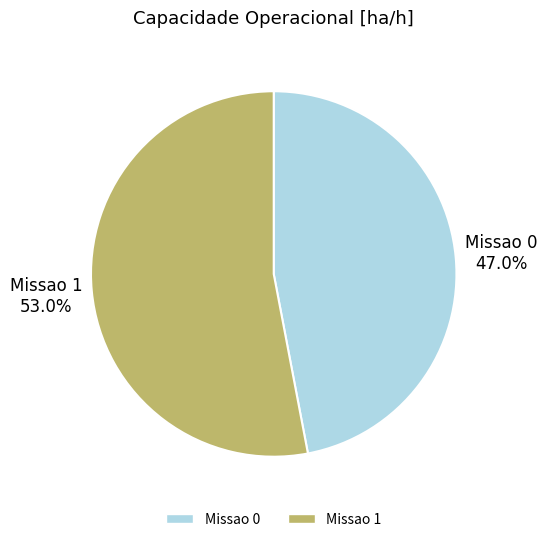

Is it true that Missao 1 is 64% of the pie?

False